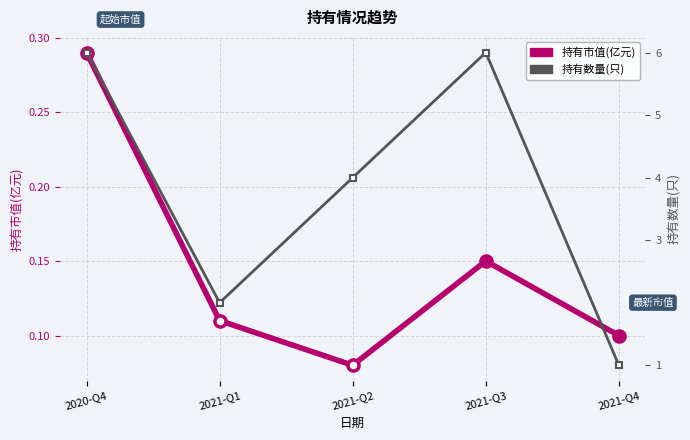

At 2021-Q2, list the series in order from smallest to largest.

持有市值(亿元), 持有数量(只)